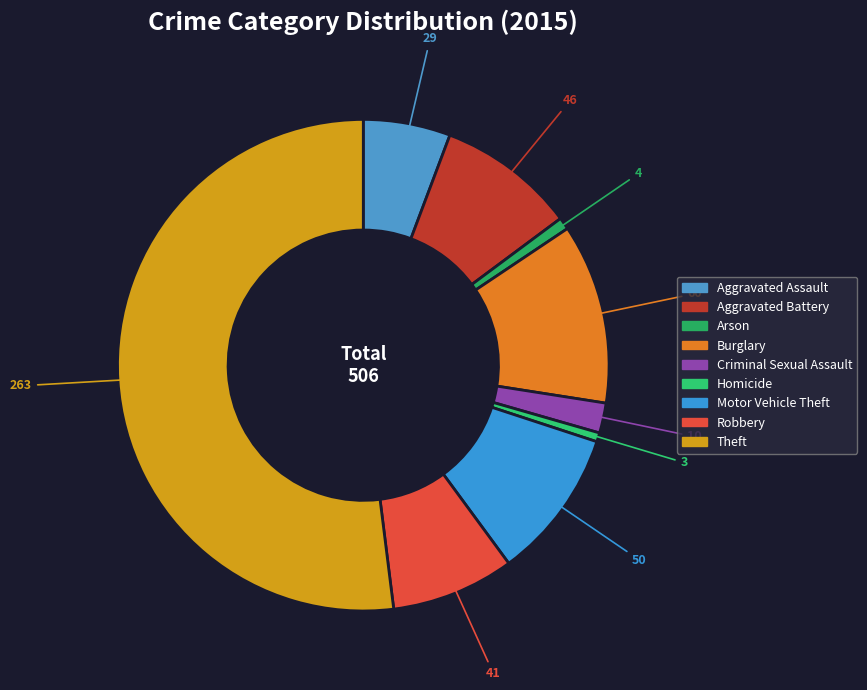

Which category has the smallest portion of the pie?

Homicide